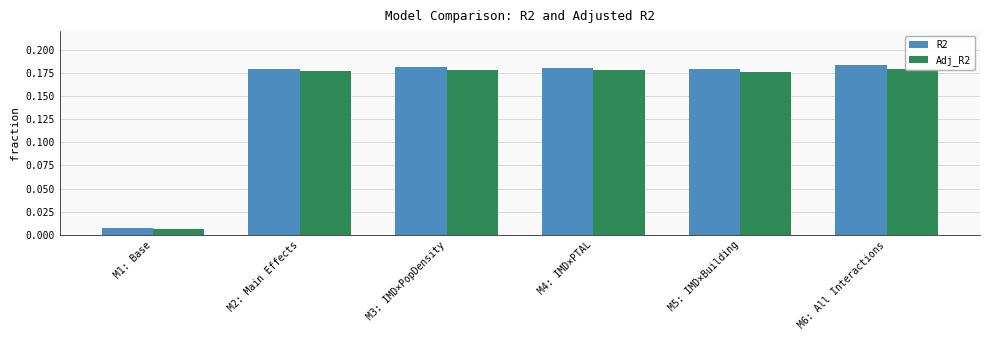

What is the value of the Adj_R2 bar at the 2nd from the left?

0.2